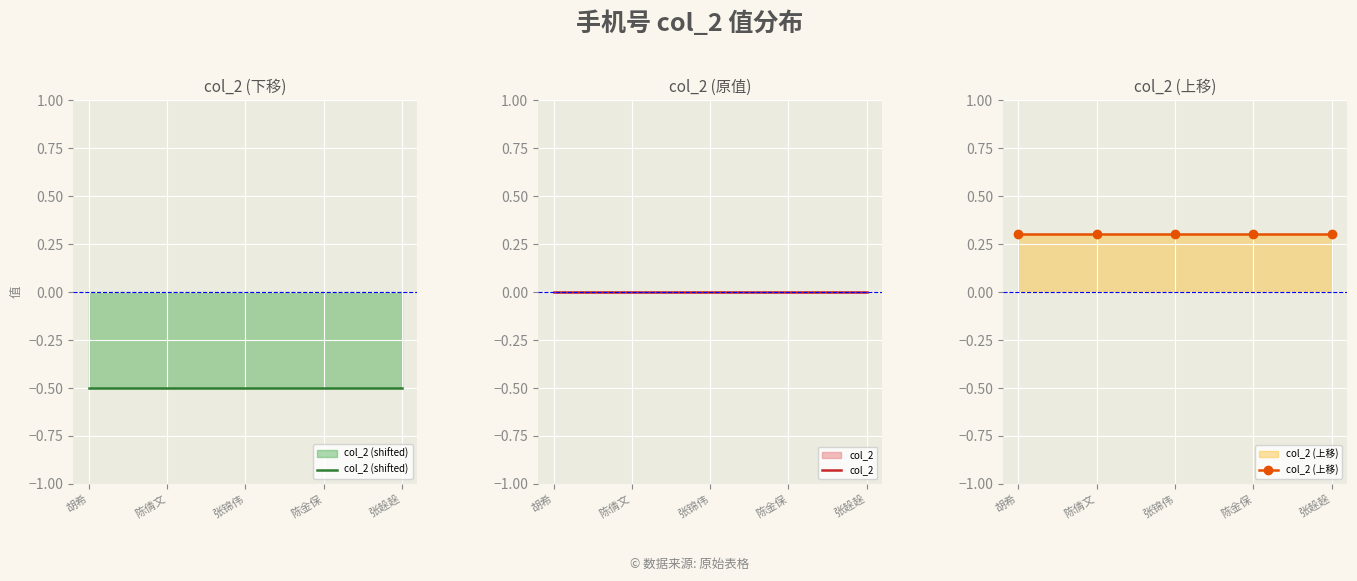

At which category is the sum across all series the highest?

胡希